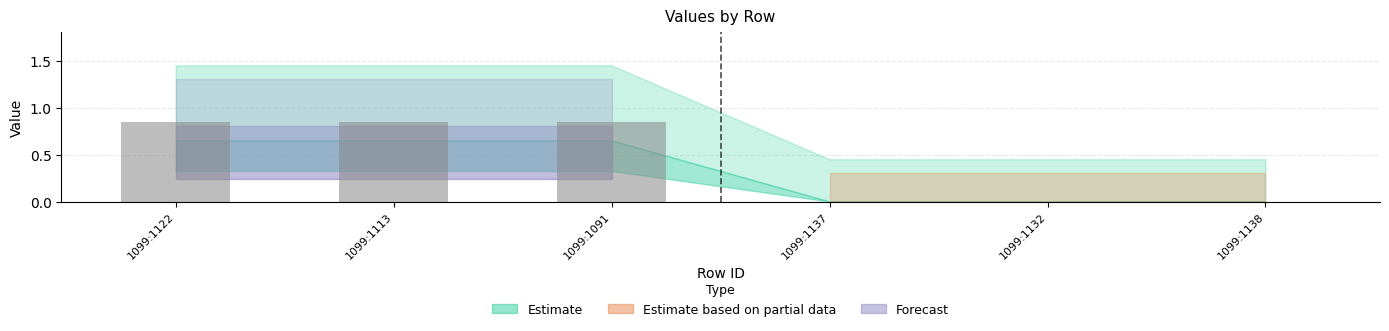

Is it true that the value at 1099:1132 is 0.0?

True